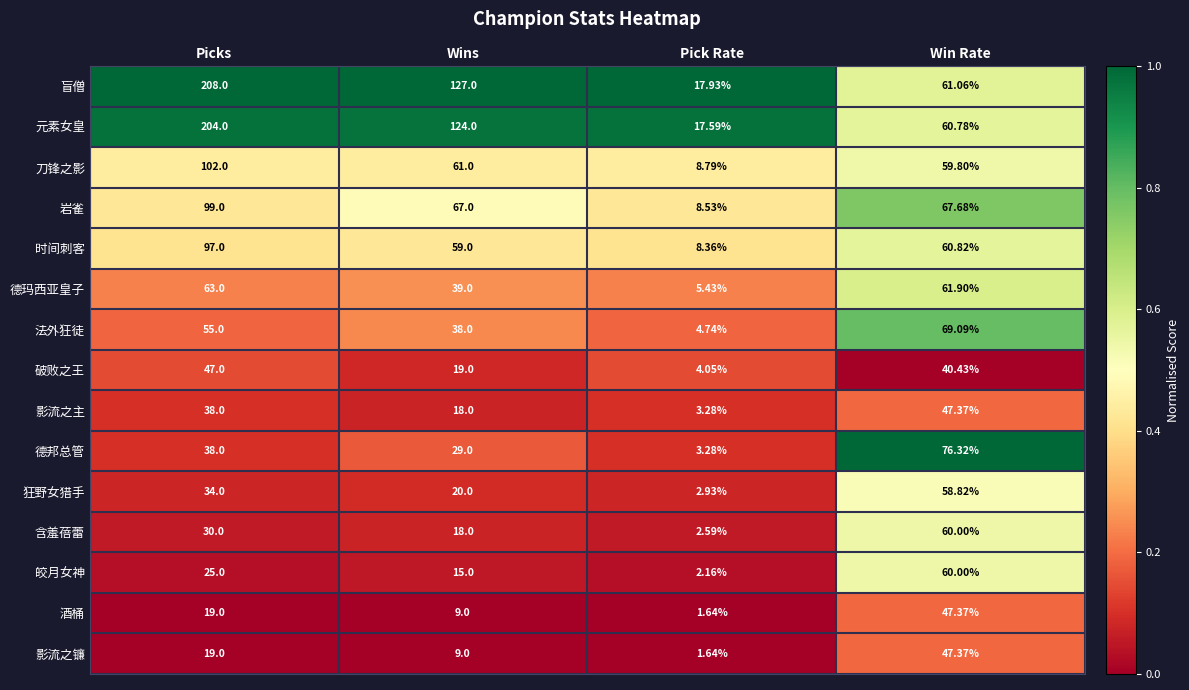

Which category has the highest value across all series?

Picks